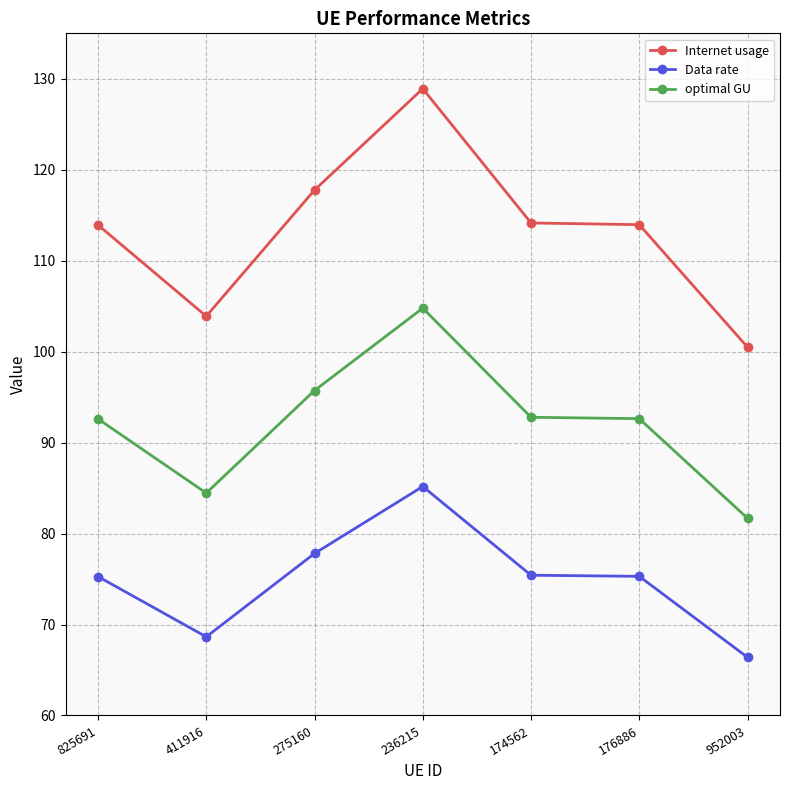

Count the number of categories in the chart.

7